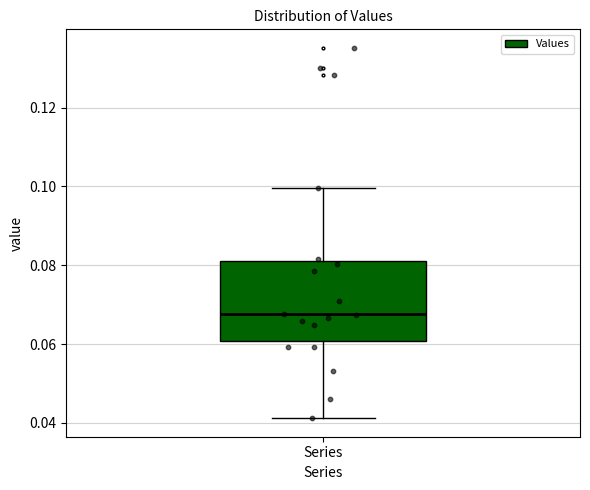

Read this box plot against the y-axis: the position of the median line, the range covered by the box, and the ends of both whiskers. The values are not printed on the chart, so give them approximately, as read against the axis.

median 0.068, box 0.060 to 0.082, whiskers 0.042 to 0.100